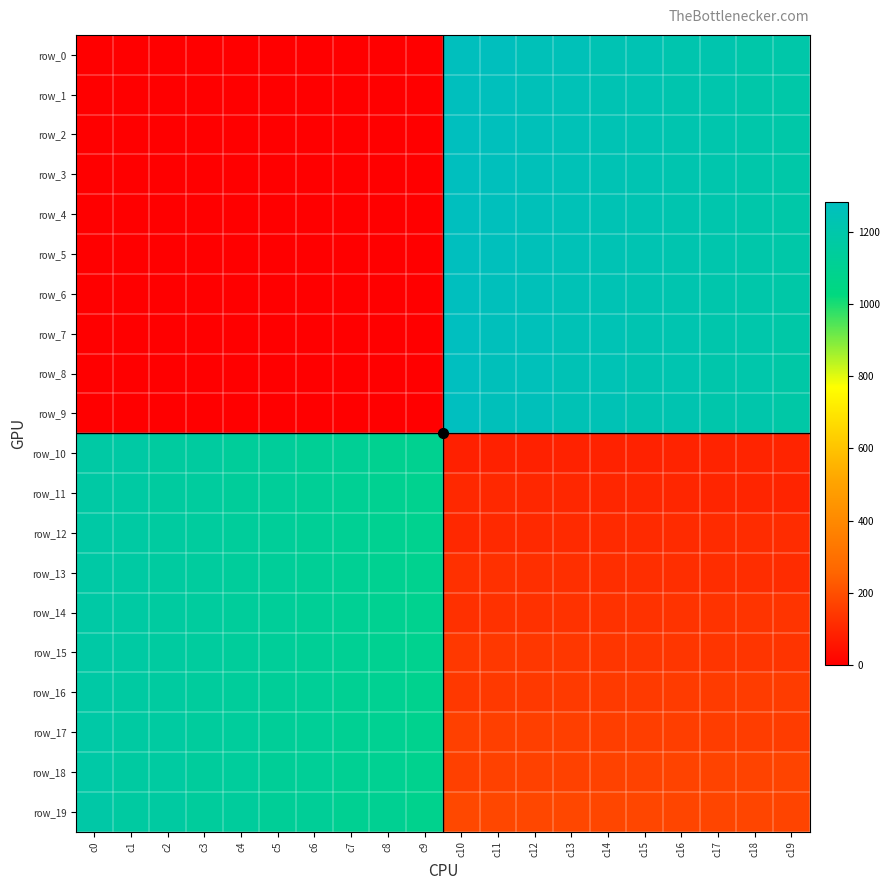

What is the difference between the row_8 values at c14 and c13?

3.0